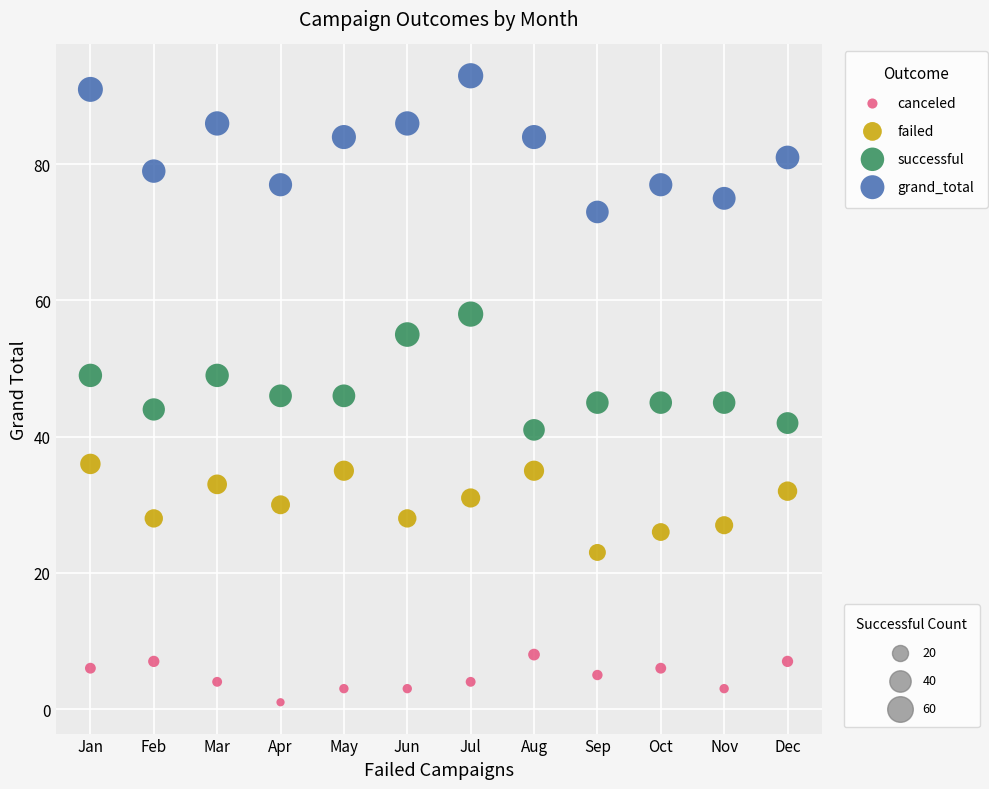

Across all data points, what is the range of Y values (max minus min)?

92